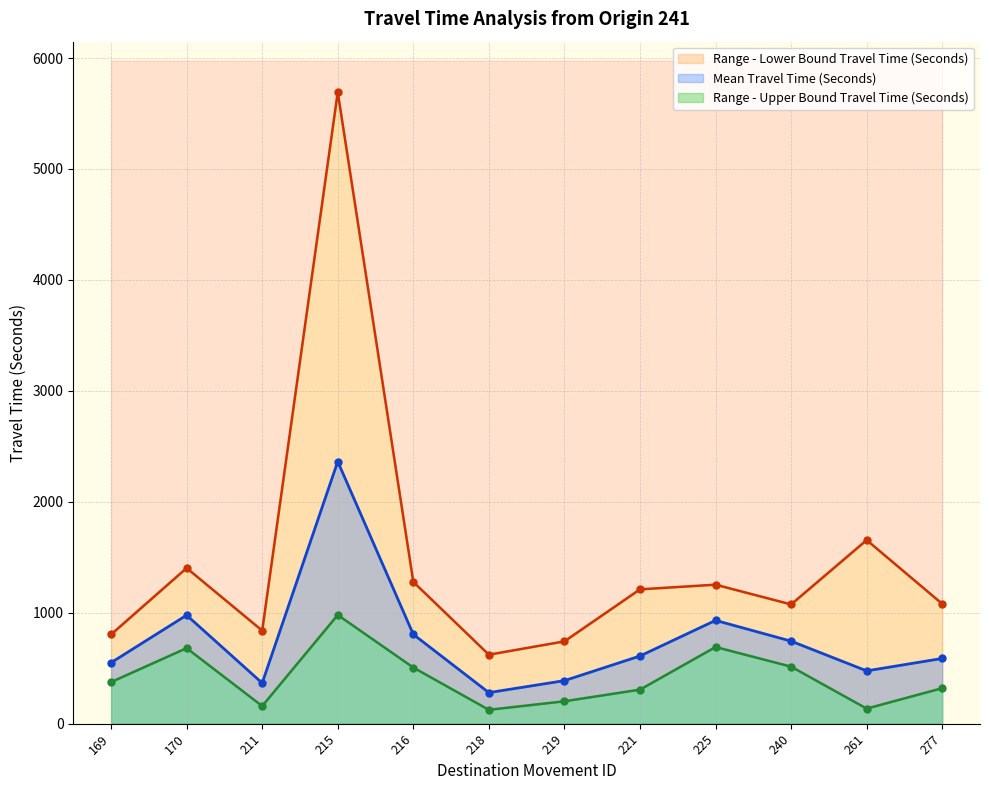

What is the greatest value displayed?

5692